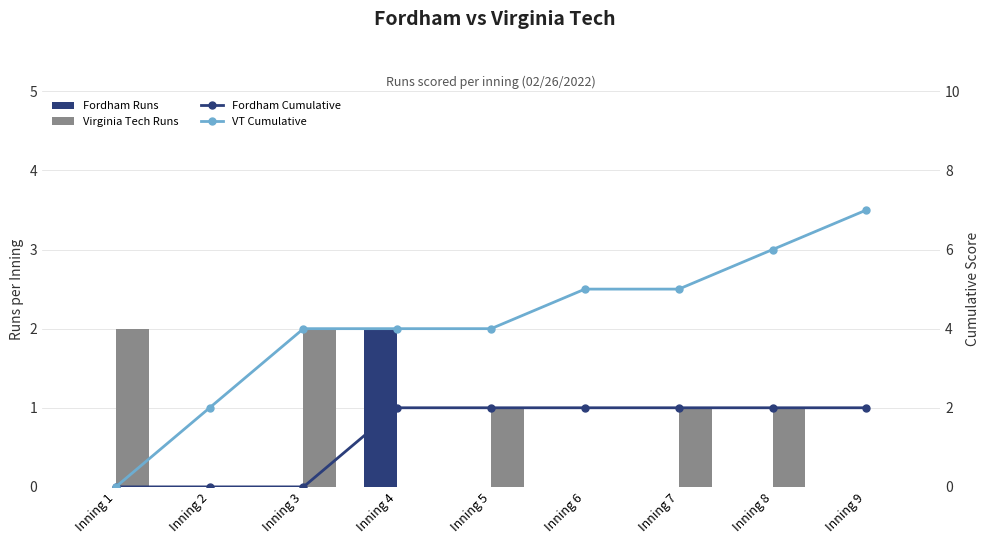

Which category has the highest value in the Virginia Tech Runs series?

Inning 1